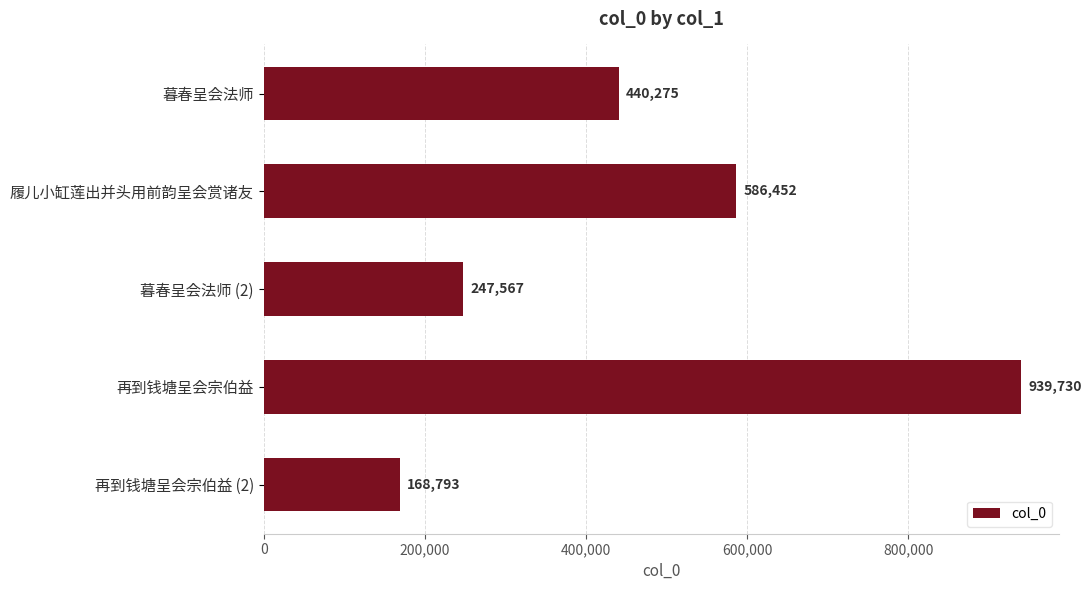

List the labels in order of value, largest first.

再到钱塘呈会宗伯益, 履儿小缸莲出并头用前韵呈会赏诸友, 暮春呈会法师, 暮春呈会法师 (2), 再到钱塘呈会宗伯益 (2)